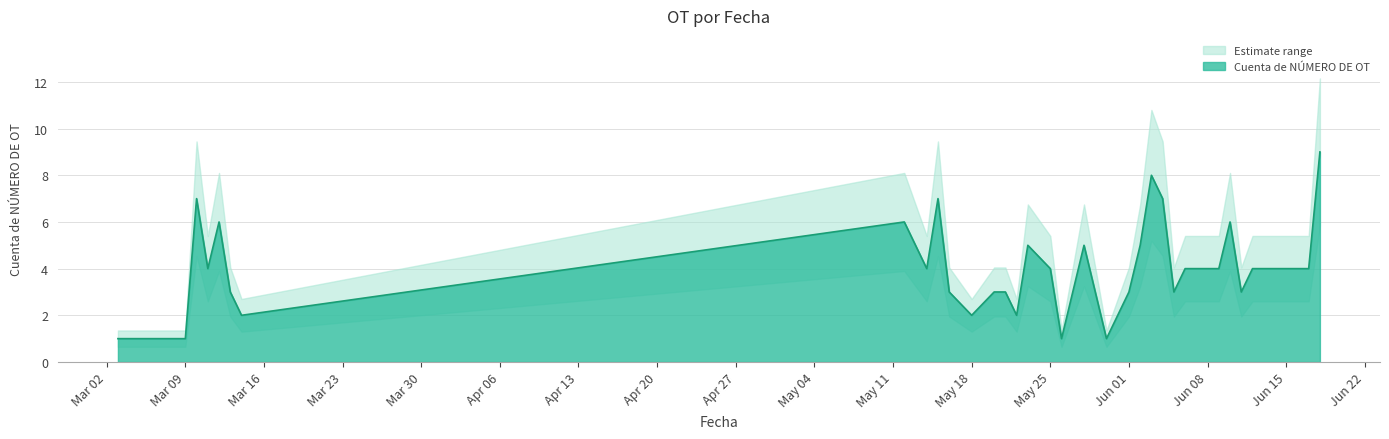

Where is the data nearest to the value 5?

23/05/2020